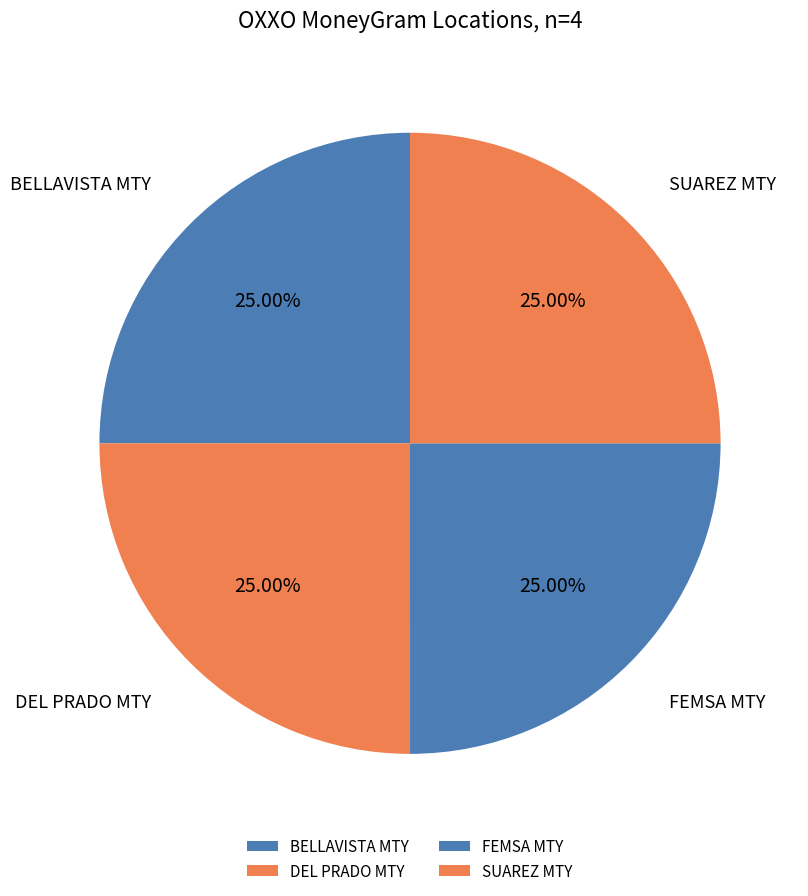

Does any single category account for the majority?

No